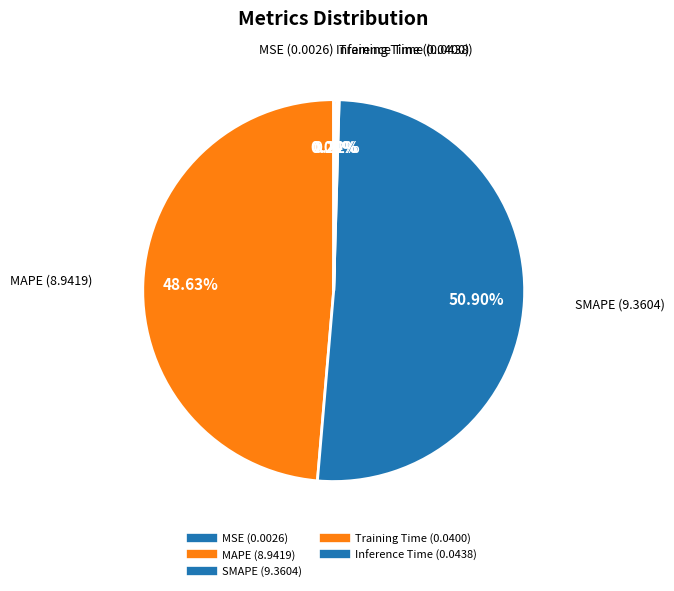

Combined, what portion of the pie is Training Time and MSE?

0.2%